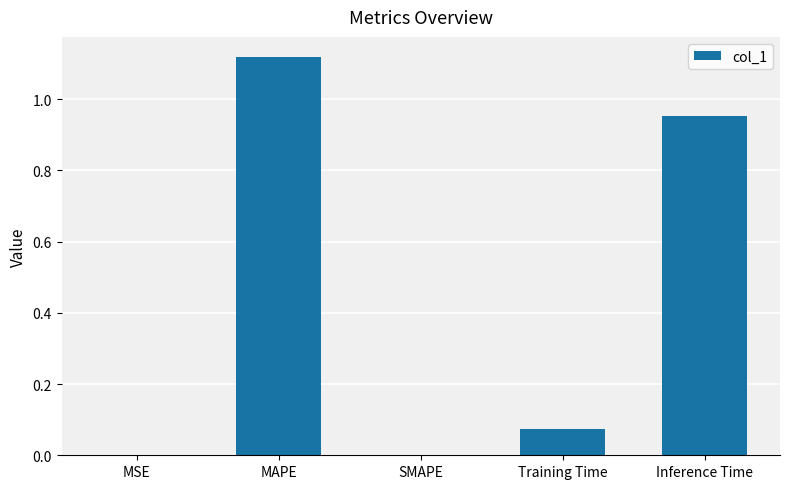

The chart shows a value of 0.0 at MSE. True or false?

True